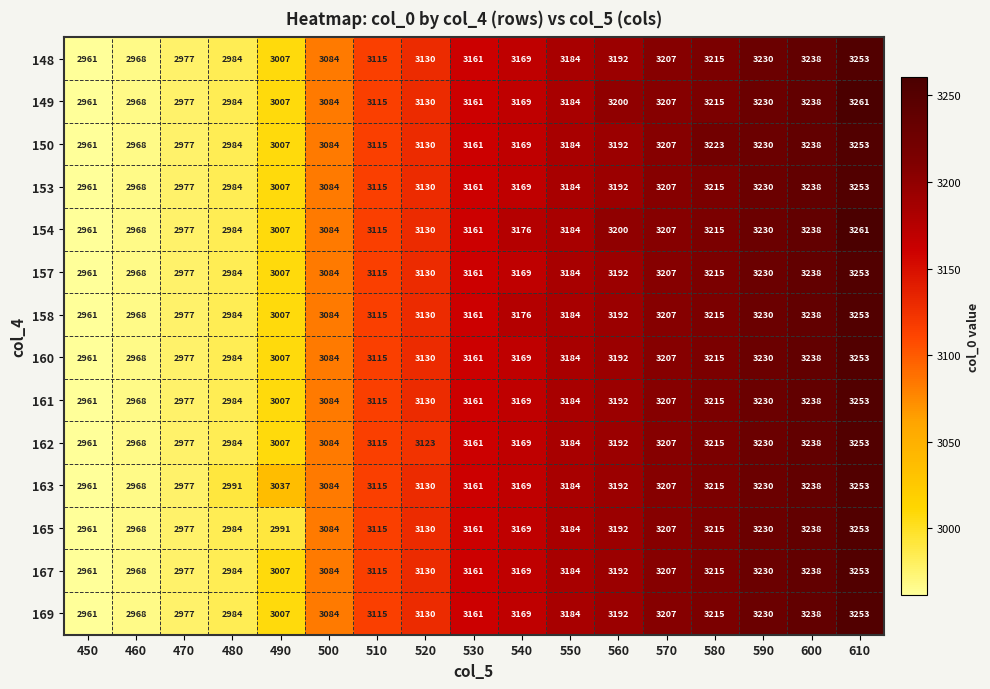

What is the difference between the second highest and minimum values in the 148 series?

277